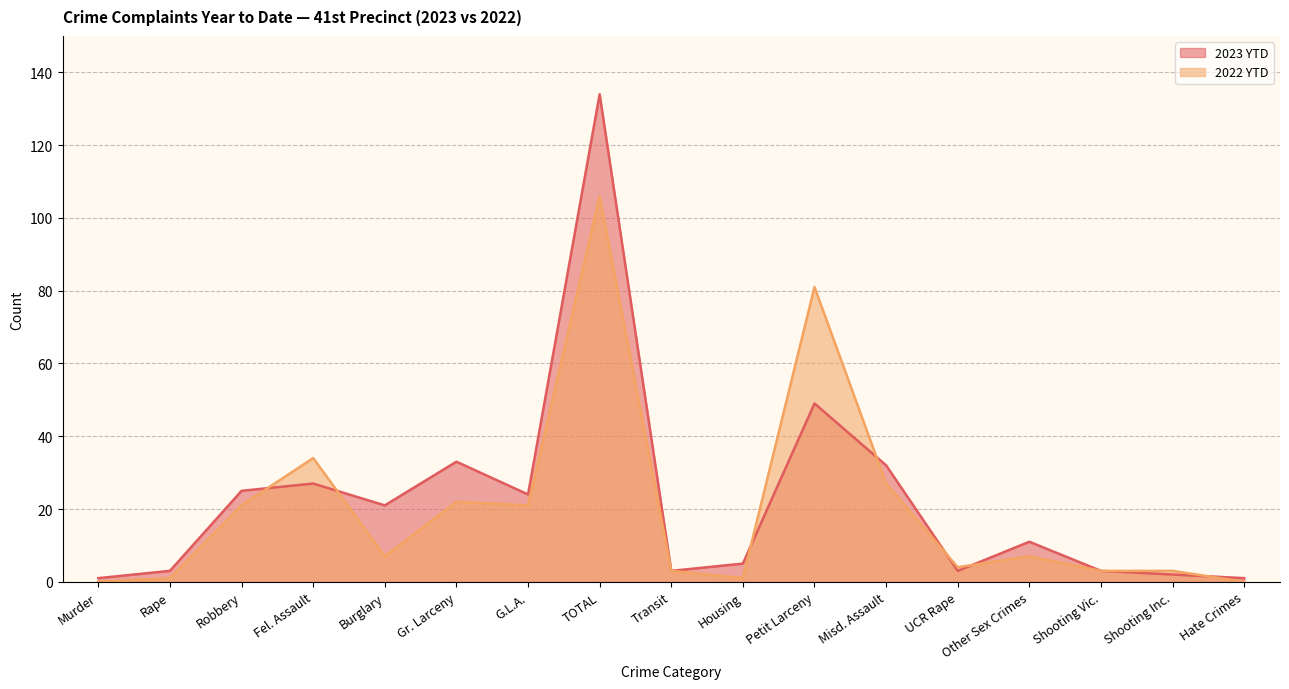

True or false: 2023 YTD has more than 1 interior local peaks.

True